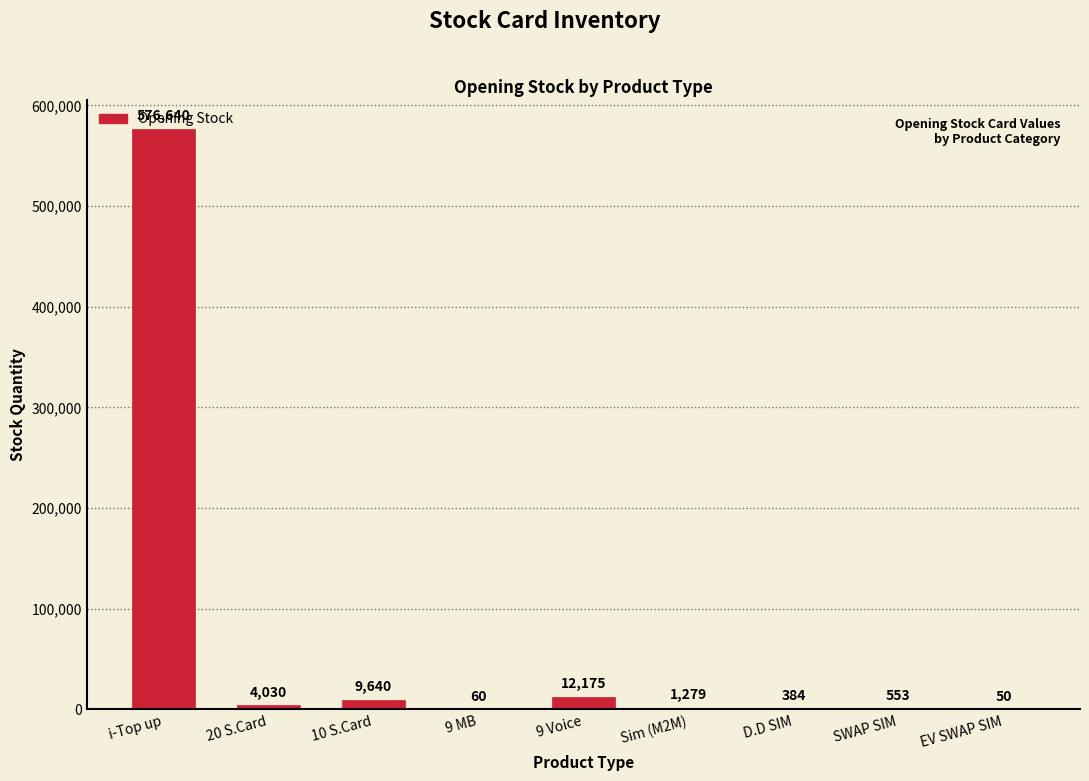

At which label does the data first exceed 1279?

i-Top up